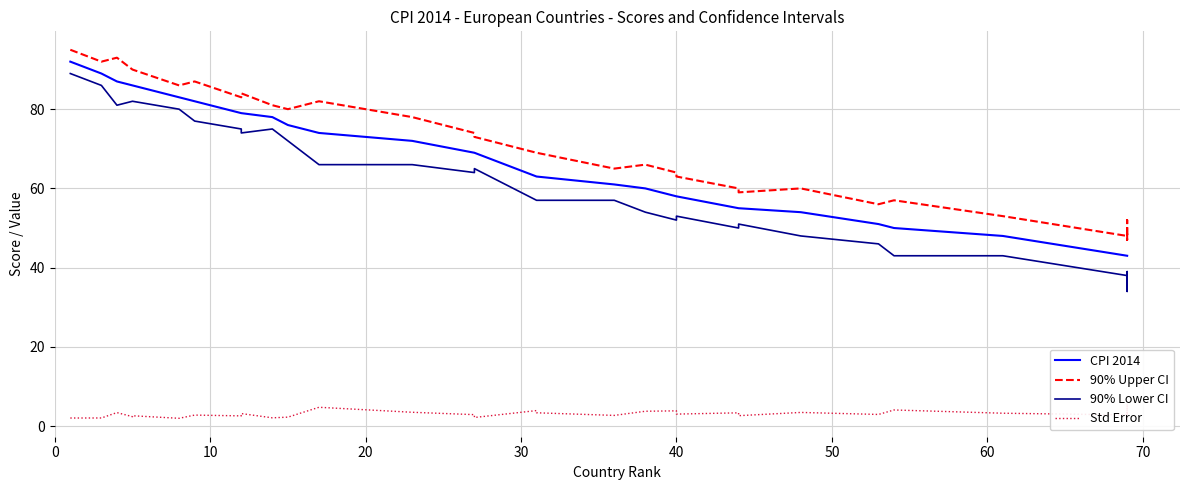

At how many categories does at least one series exceed 30?

31